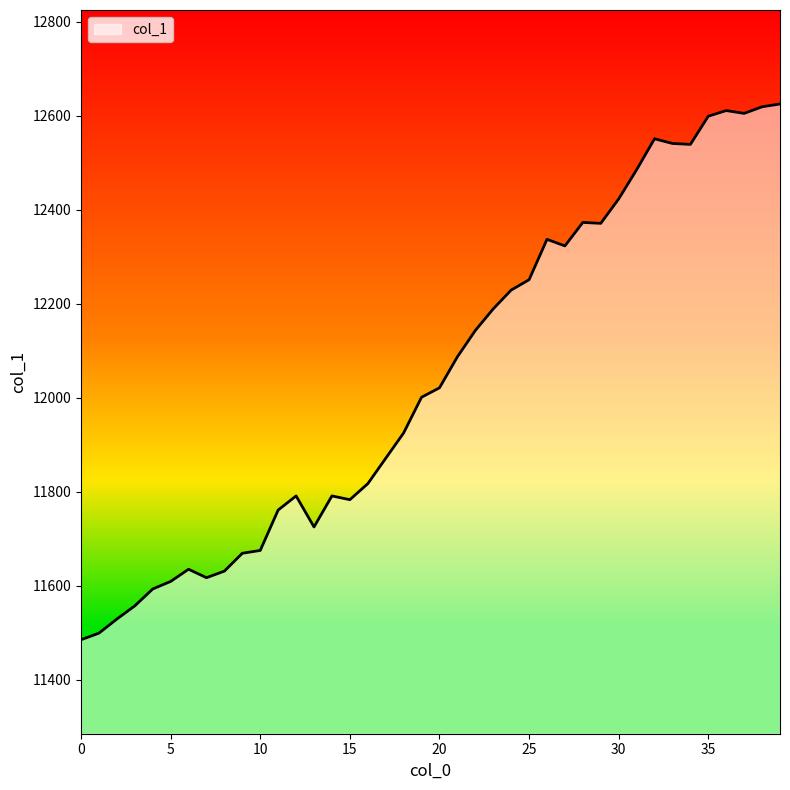

What is the difference between the maximum and minimum values?

1140